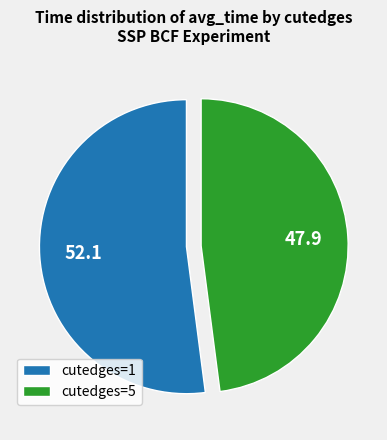

Rank the categories by value from highest to lowest.

cutedges=1, cutedges=5